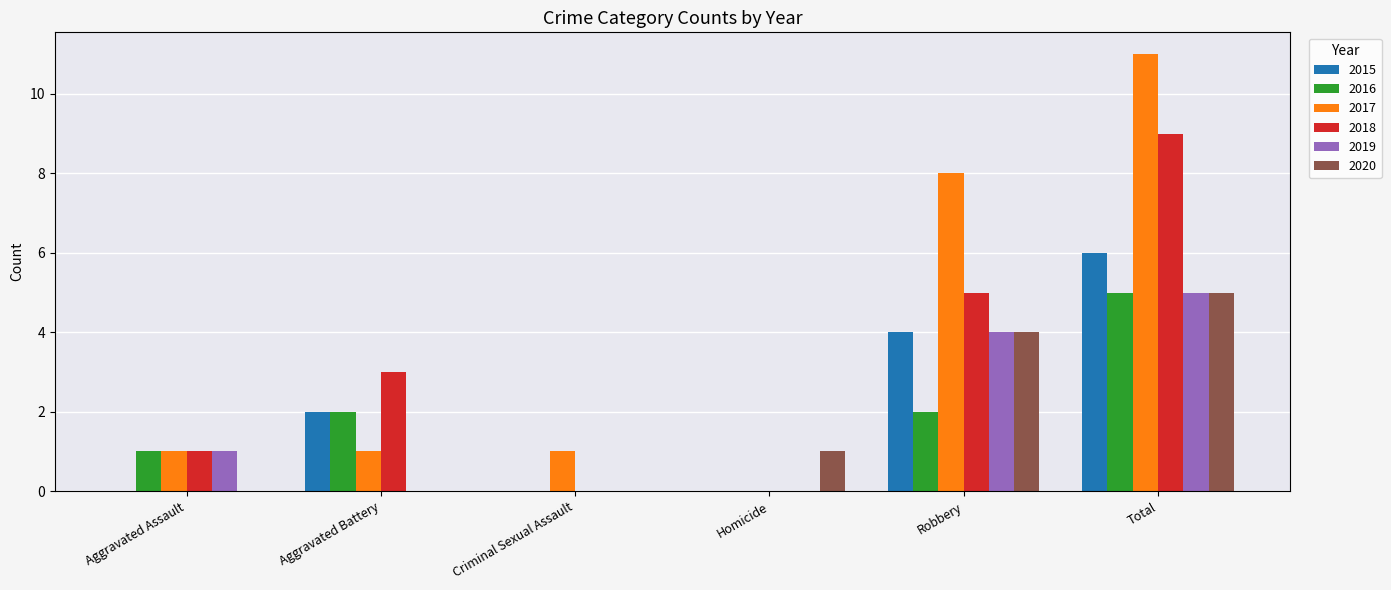

What is the spread (max minus min) of values at Aggravated Assault?

1